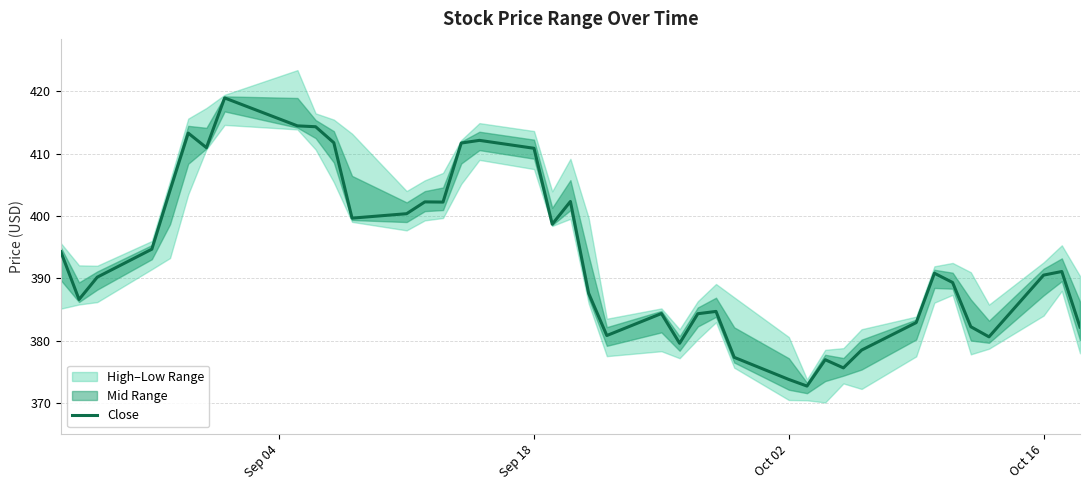

What is the difference between the second highest and minimum values?

41.6